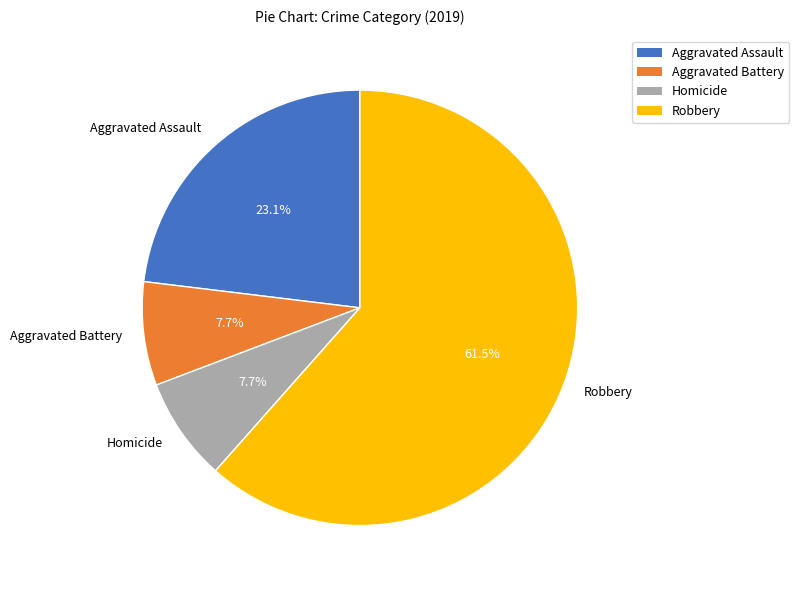

Which slice is the largest?

Robbery